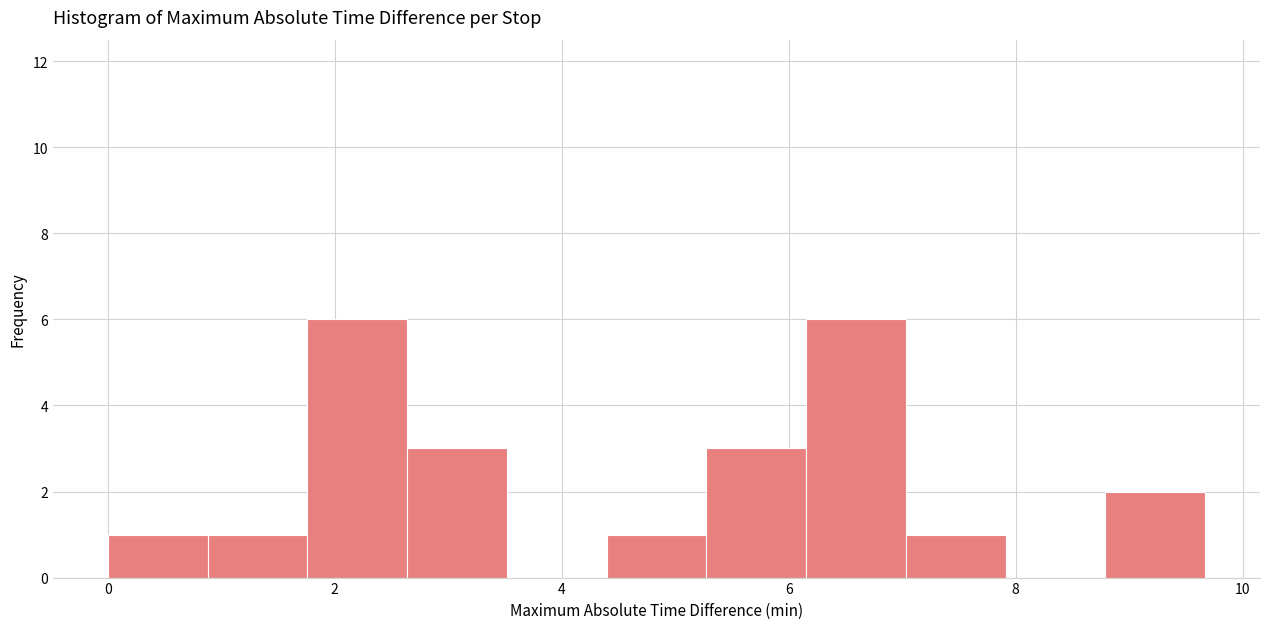

How tall is the bar that spans 8.8 to 9.6 on the x-axis? Neither the bar edges nor the heights are printed on the chart, so give them approximately, as read against the axes.

2